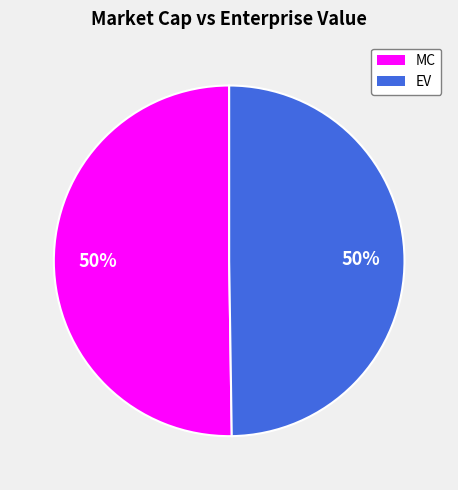

True or false: MC accounts for 41% of the total.

False